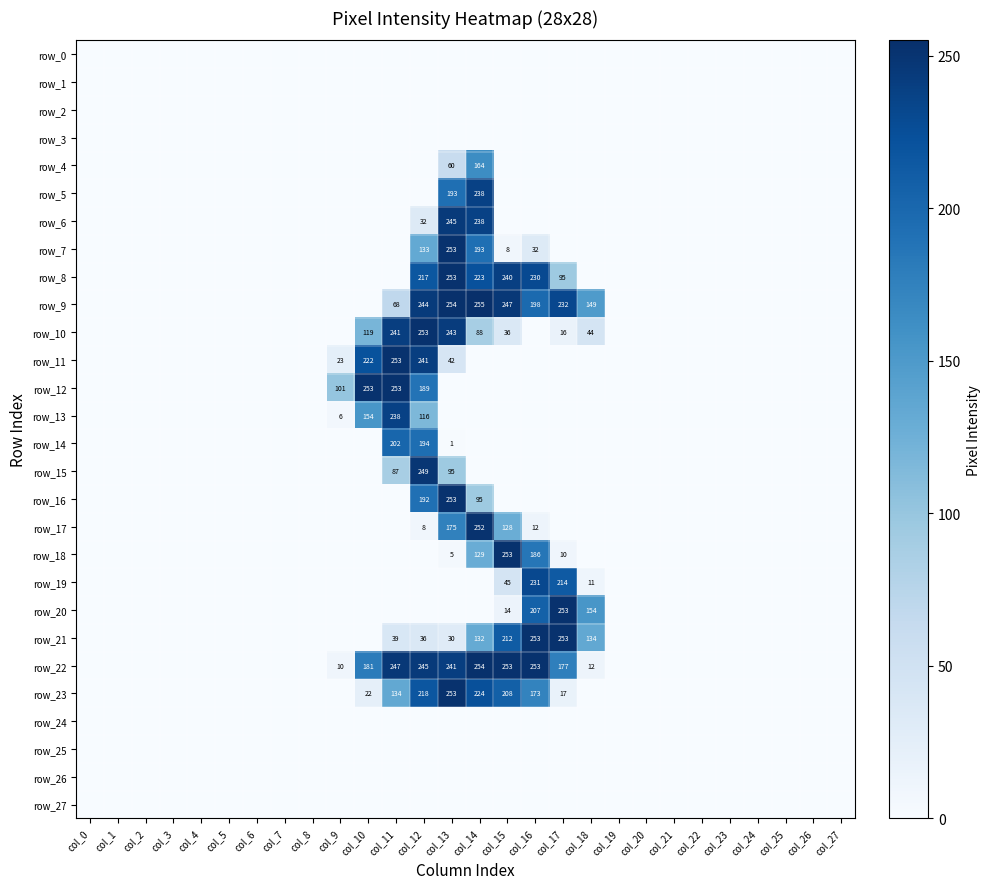

Reading left to right, list all the values displayed in this chart.

row_0: 0	0	0	0	0	0	0	0	0	0	0	0	0	0	0	0	0	0	0	0	0	0	0	0	0	0	0	0
row_1: 0	0	0	0	0	0	0	0	0	0	0	0	0	0	0	0	0	0	0	0	0	0	0	0	0	0	0	0
row_2: 0	0	0	0	0	0	0	0	0	0	0	0	0	0	0	0	0	0	0	0	0	0	0	0	0	0	0	0
row_3: 0	0	0	0	0	0	0	0	0	0	0	0	0	0	0	0	0	0	0	0	0	0	0	0	0	0	0	0
row_4: 0	0	0	0	0	0	0	0	0	0	0	0	0	60	164	0	0	0	0	0	0	0	0	0	0	0	0	0
row_5: 0	0	0	0	0	0	0	0	0	0	0	0	0	193	238	0	0	0	0	0	0	0	0	0	0	0	0	0
row_6: 0	0	0	0	0	0	0	0	0	0	0	0	32	245	238	0	0	0	0	0	0	0	0	0	0	0	0	0
row_7: 0	0	0	0	0	0	0	0	0	0	0	0	133	253	193	8	32	0	0	0	0	0	0	0	0	0	0	0
row_8: 0	0	0	0	0	0	0	0	0	0	0	0	217	253	223	240	230	95	0	0	0	0	0	0	0	0	0	0
row_9: 0	0	0	0	0	0	0	0	0	0	0	68	244	254	255	247	198	232	149	0	0	0	0	0	0	0	0	0
row_10: 0	0	0	0	0	0	0	0	0	0	119	241	253	243	88	36	0	16	44	0	0	0	0	0	0	0	0	0
row_11: 0	0	0	0	0	0	0	0	0	23	222	253	241	42	0	0	0	0	0	0	0	0	0	0	0	0	0	0
row_12: 0	0	0	0	0	0	0	0	0	101	253	253	189	0	0	0	0	0	0	0	0	0	0	0	0	0	0	0
row_13: 0	0	0	0	0	0	0	0	0	6	154	238	116	0	0	0	0	0	0	0	0	0	0	0	0	0	0	0
row_14: 0	0	0	0	0	0	0	0	0	0	0	202	194	1	0	0	0	0	0	0	0	0	0	0	0	0	0	0
row_15: 0	0	0	0	0	0	0	0	0	0	0	87	249	95	0	0	0	0	0	0	0	0	0	0	0	0	0	0
row_16: 0	0	0	0	0	0	0	0	0	0	0	0	192	253	95	0	0	0	0	0	0	0	0	0	0	0	0	0
row_17: 0	0	0	0	0	0	0	0	0	0	0	0	8	175	252	128	12	0	0	0	0	0	0	0	0	0	0	0
row_18: 0	0	0	0	0	0	0	0	0	0	0	0	0	5	129	253	186	10	0	0	0	0	0	0	0	0	0	0
row_19: 0	0	0	0	0	0	0	0	0	0	0	0	0	0	0	45	231	214	11	0	0	0	0	0	0	0	0	0
row_20: 0	0	0	0	0	0	0	0	0	0	0	0	0	0	0	14	207	253	154	0	0	0	0	0	0	0	0	0
row_21: 0	0	0	0	0	0	0	0	0	0	0	39	36	30	132	212	253	253	134	0	0	0	0	0	0	0	0	0
row_22: 0	0	0	0	0	0	0	0	0	10	181	247	245	241	254	253	253	177	12	0	0	0	0	0	0	0	0	0
row_23: 0	0	0	0	0	0	0	0	0	0	22	134	218	253	224	208	173	17	0	0	0	0	0	0	0	0	0	0
row_24: 0	0	0	0	0	0	0	0	0	0	0	0	0	0	0	0	0	0	0	0	0	0	0	0	0	0	0	0
row_25: 0	0	0	0	0	0	0	0	0	0	0	0	0	0	0	0	0	0	0	0	0	0	0	0	0	0	0	0
row_26: 0	0	0	0	0	0	0	0	0	0	0	0	0	0	0	0	0	0	0	0	0	0	0	0	0	0	0	0
row_27: 0	0	0	0	0	0	0	0	0	0	0	0	0	0	0	0	0	0	0	0	0	0	0	0	0	0	0	0